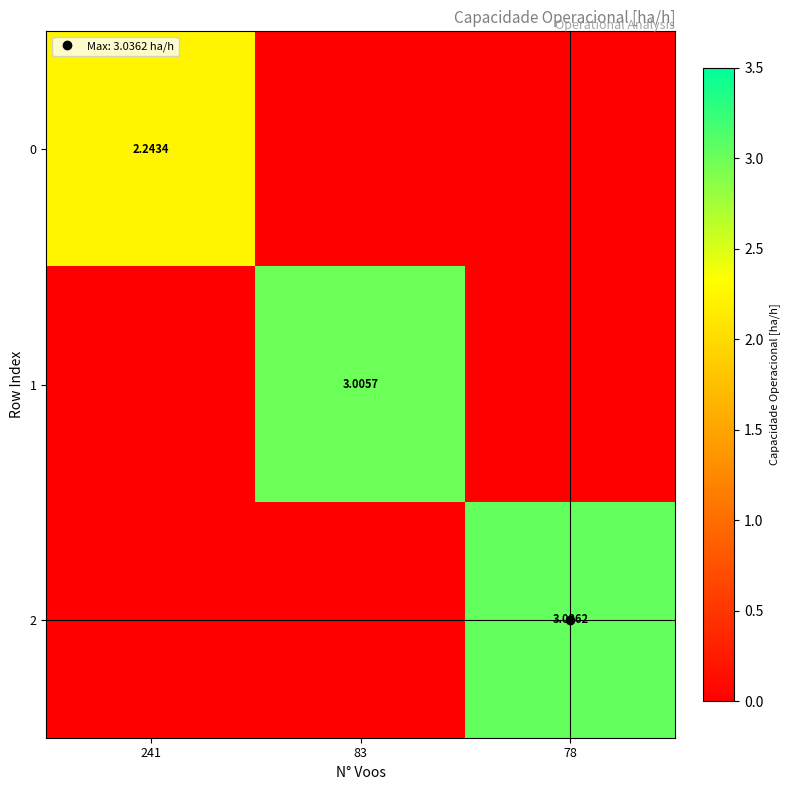

At which category does the chart reach its minimum across all series?

83